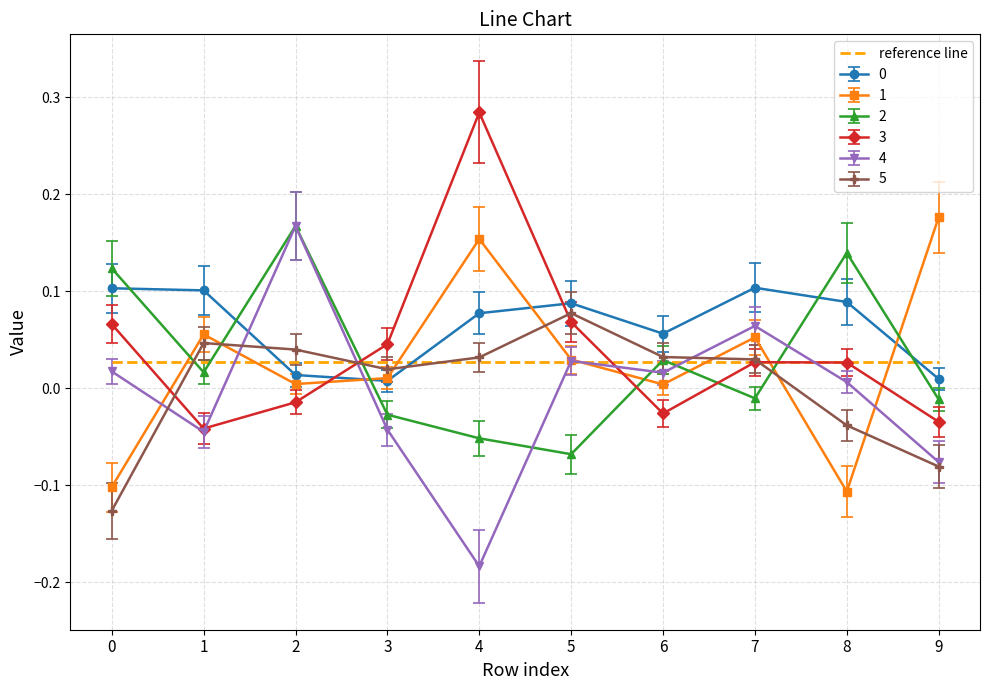

How many values in 2 are above zero?

5